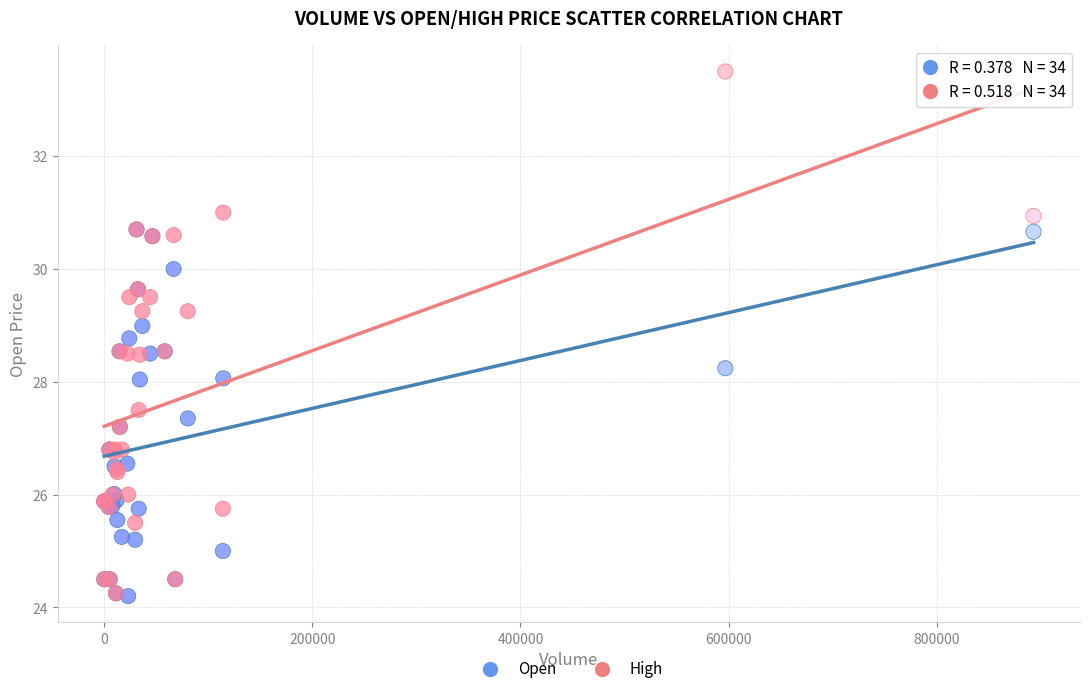

What are all the series names shown in the legend?

Open, High